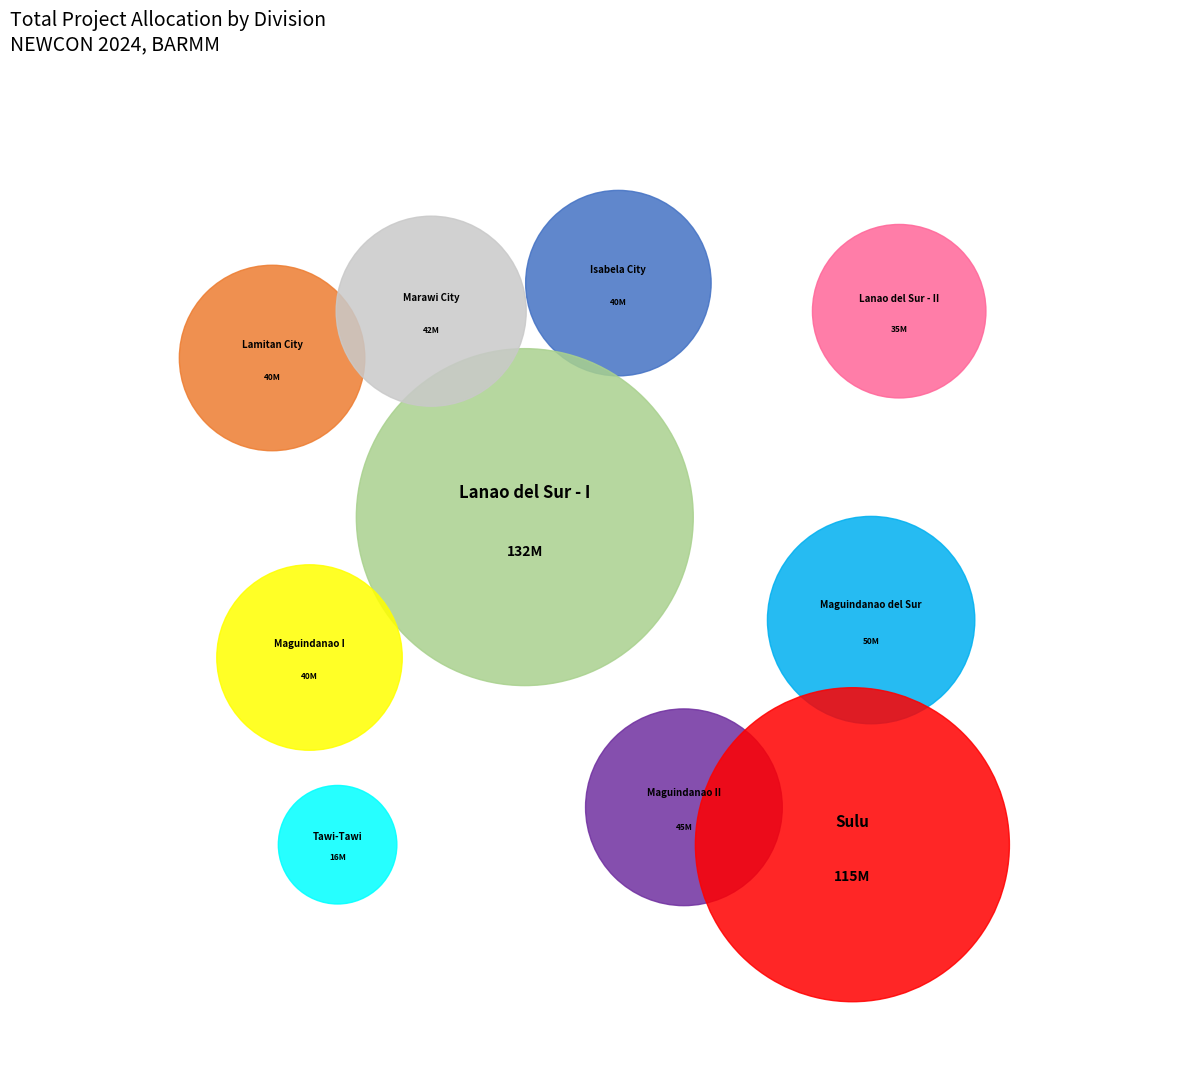

To the nearest percent, what percentage of the pie is Maguindanao II?

8%